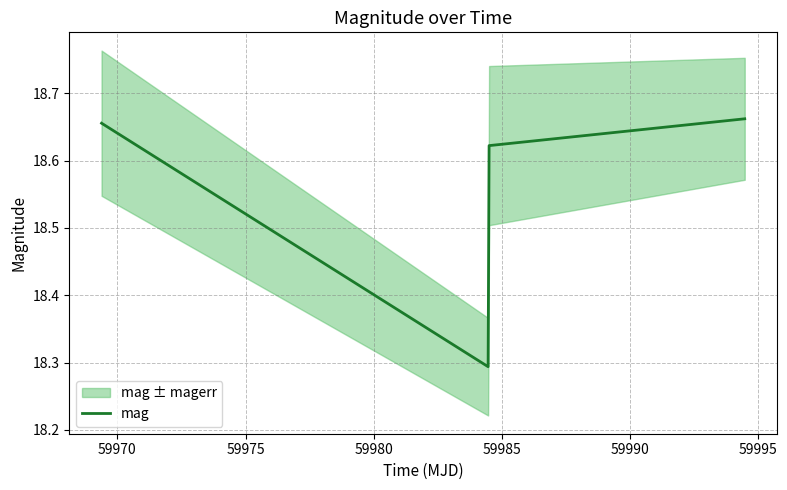

What is the value of the 3rd point from the left?

18.6